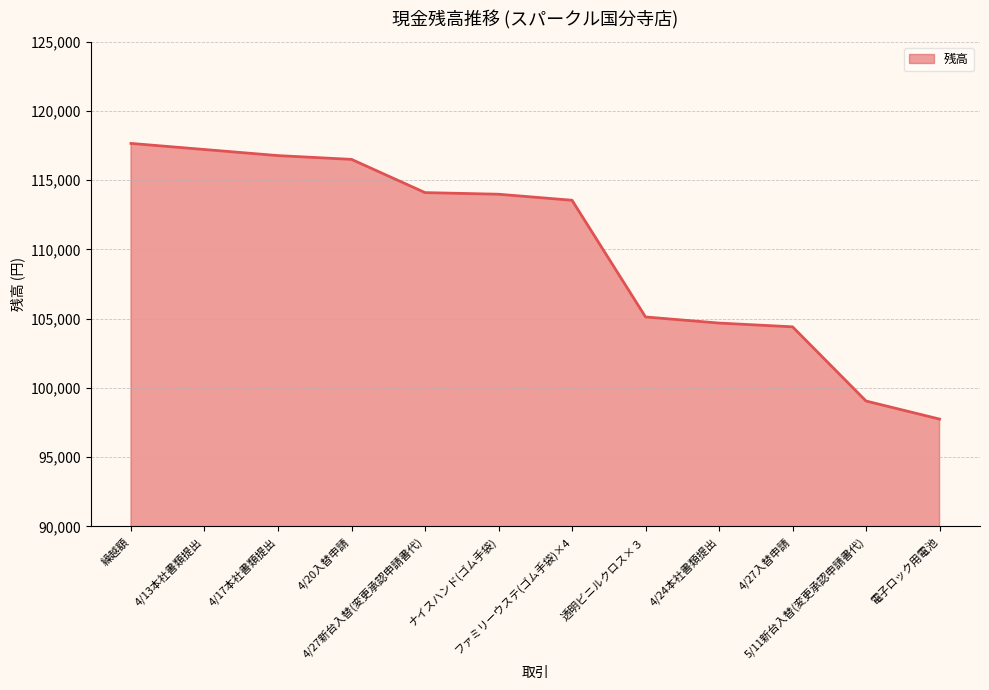

What is the smallest value displayed?

97746